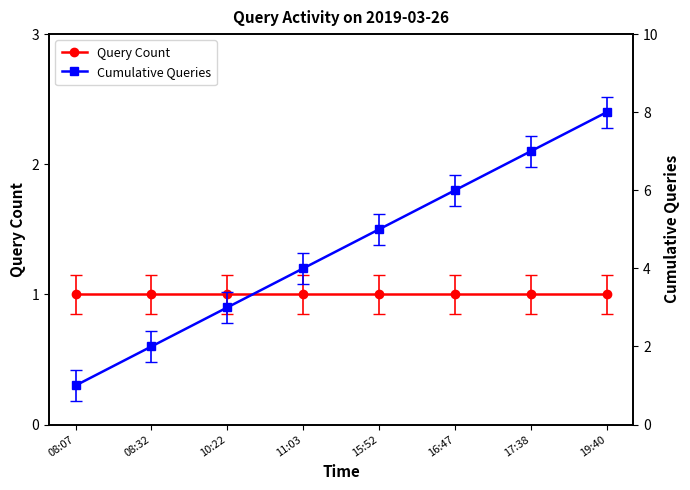

True or false: Cumulative Queries and Query Count intersect in this chart.

False